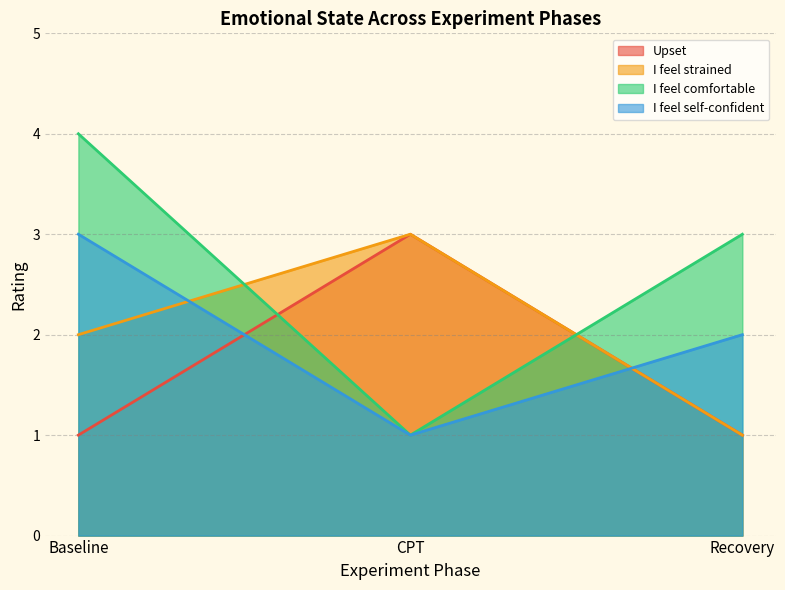

At which category is the sum across all series the highest?

Baseline